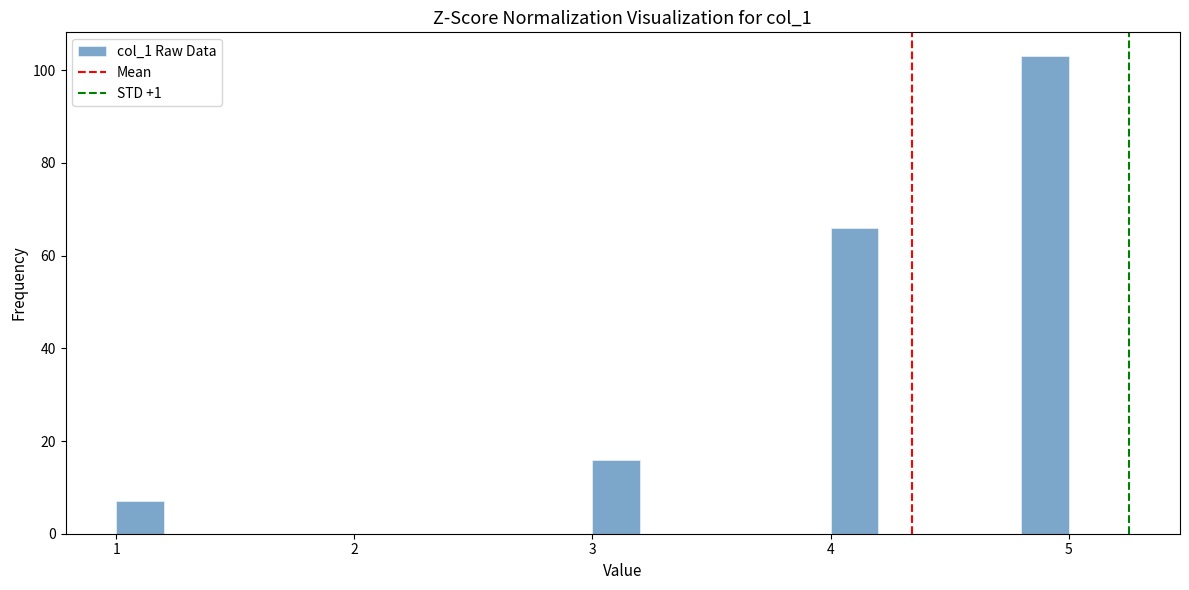

Around what value on the x-axis is the tallest bar? Give the approximate position of its centre, as read against the axis.

4.9